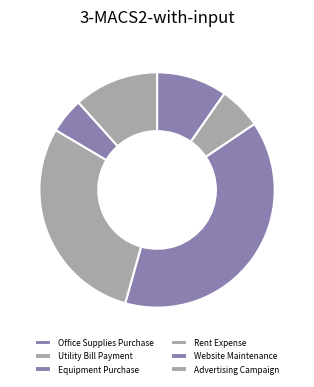

Is there a majority slice in this chart?

No